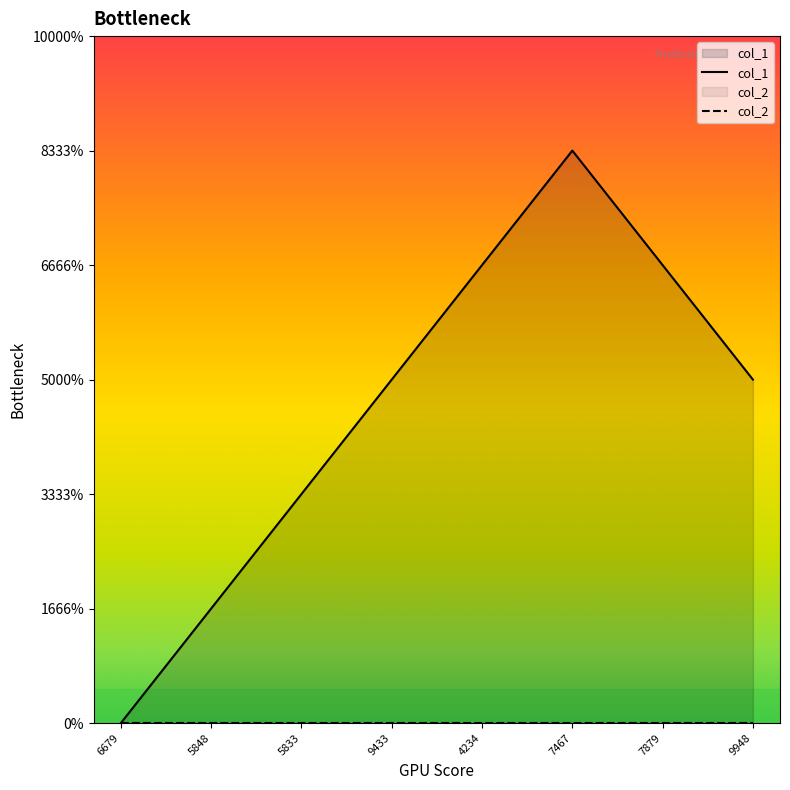

Does the chart display data point markers on the line(s)?

No